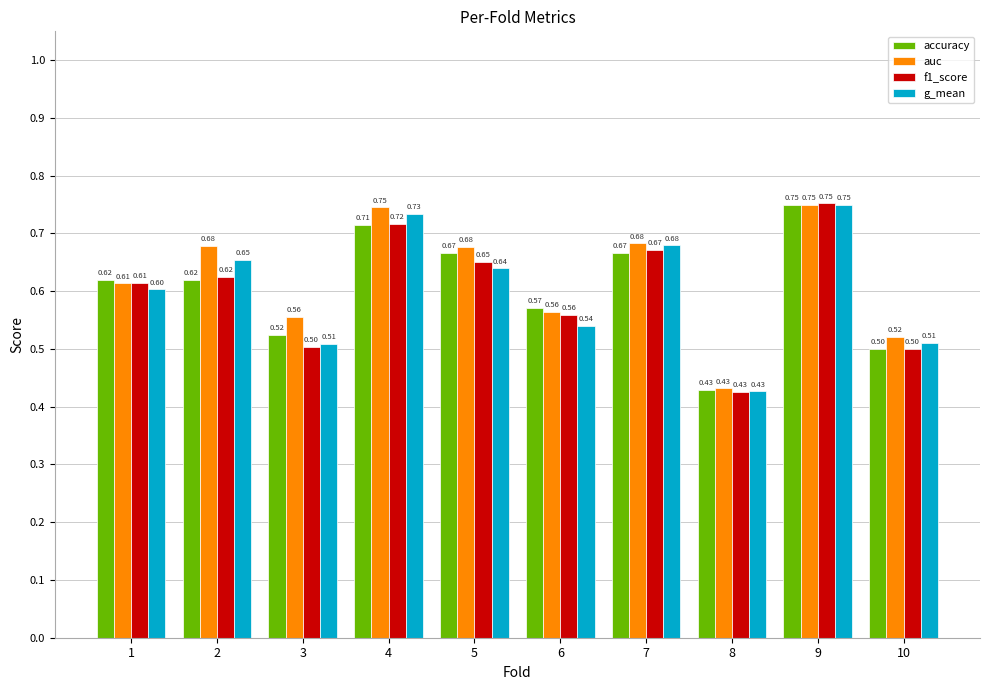

Rank the series at 5 from lowest to highest value.

g_mean, f1_score, accuracy, auc